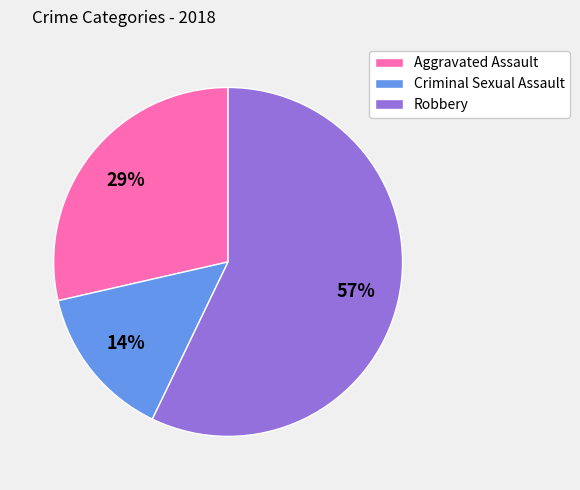

To the nearest percent, what is the combined percentage of Criminal Sexual Assault and Robbery?

71%